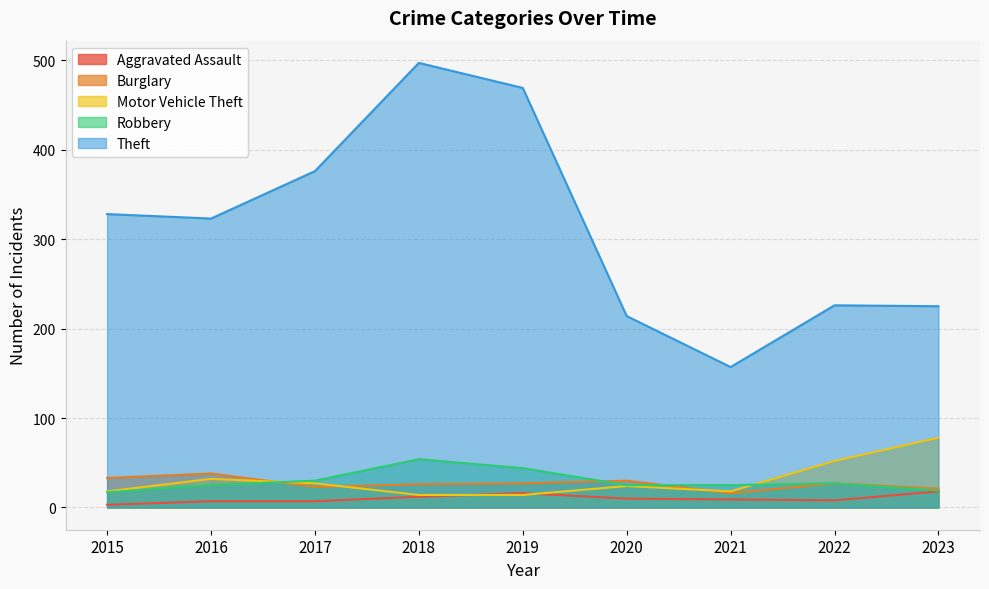

The Burglary series shows 37 at 2022. True or false?

False